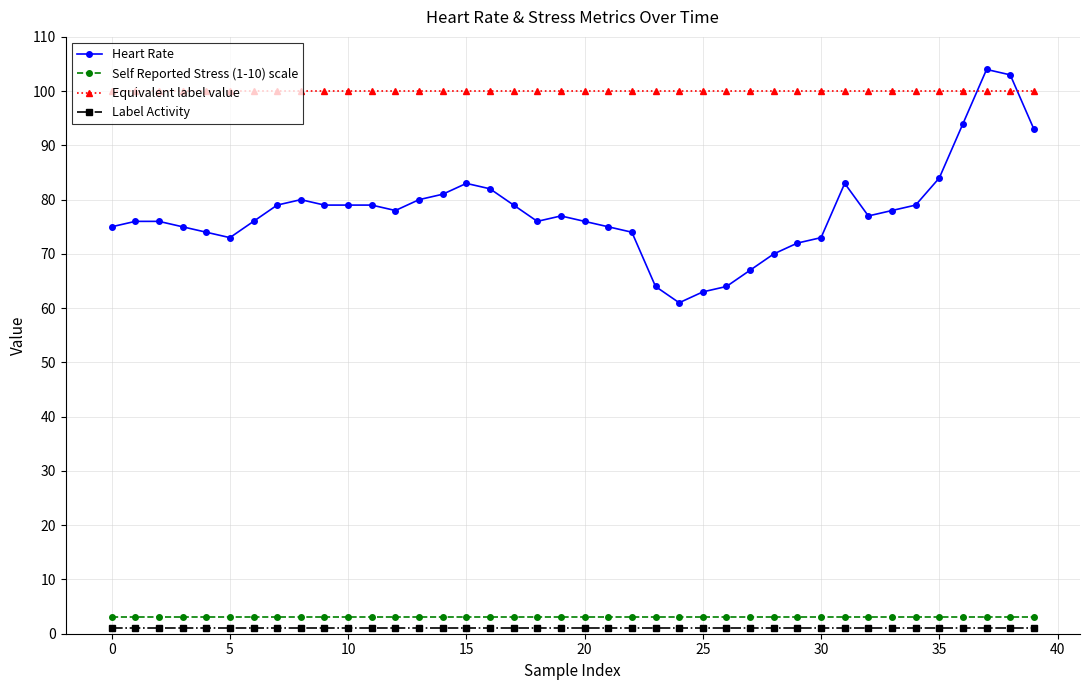

Does the chart display data point markers on the line(s)?

Yes